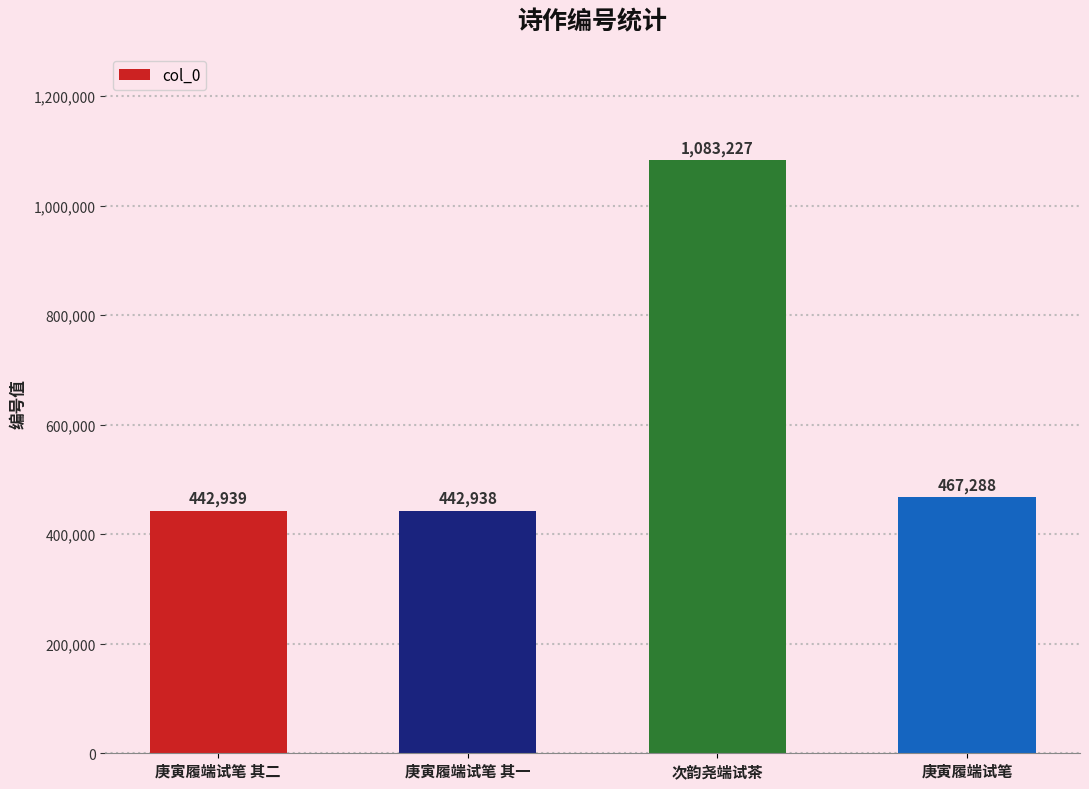

What position from the right is 庚寅履端试笔 其二?

4